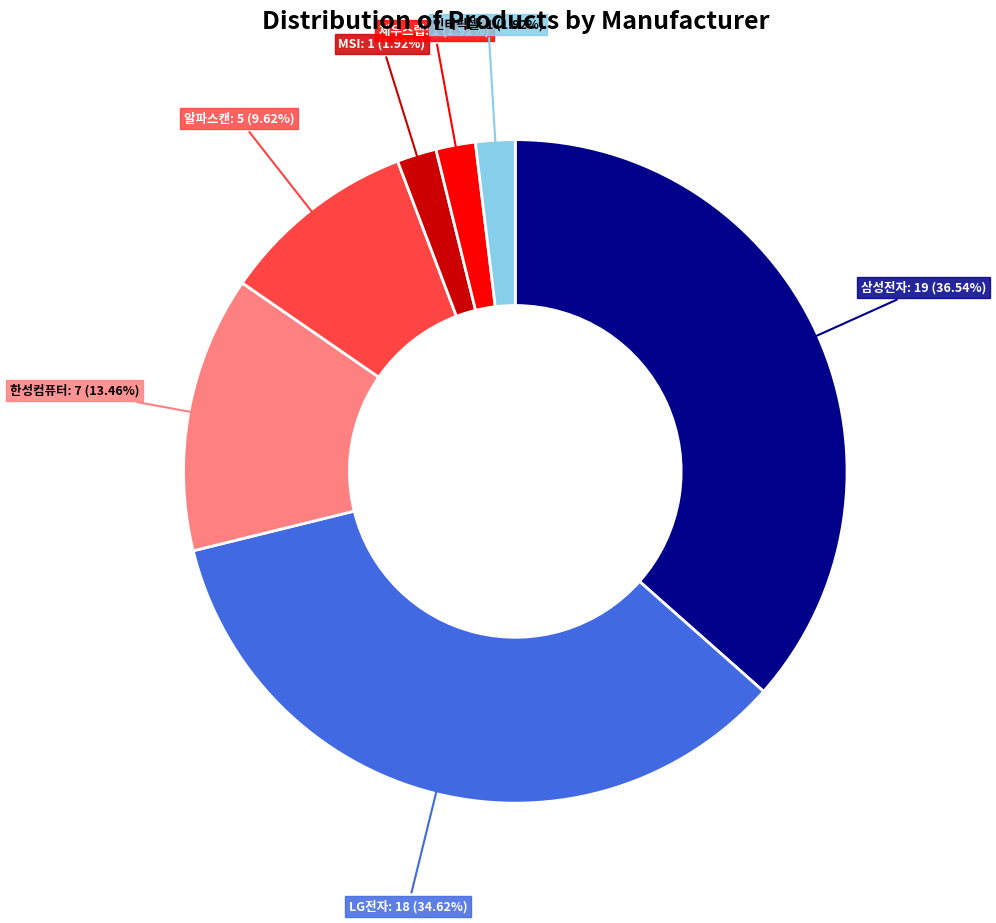

Does any single category account for the majority?

No